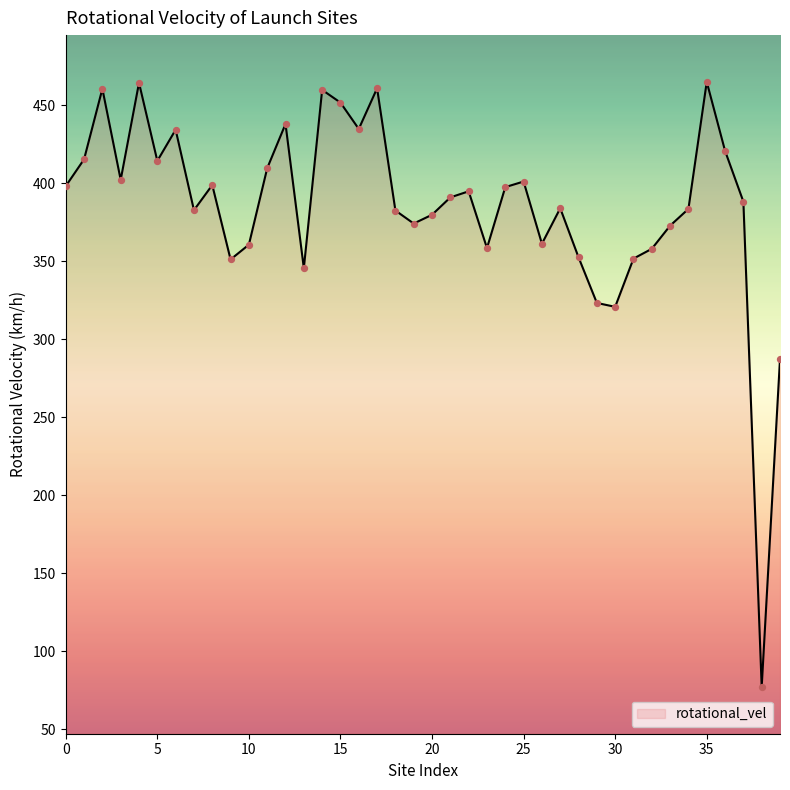

What is the smallest value displayed?

77.2